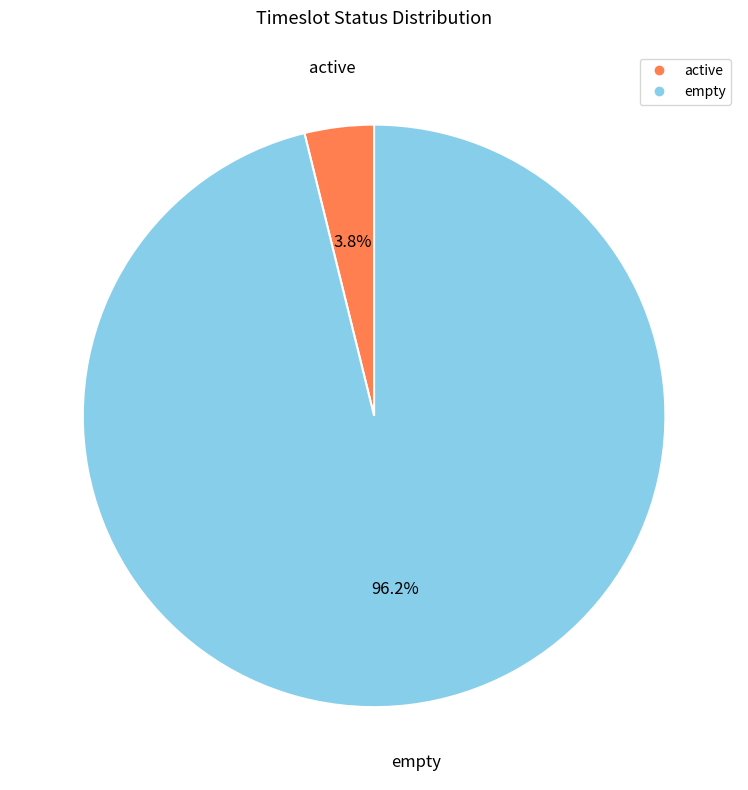

To the nearest percent, what is the difference between the active and empty slice percentages?

92%